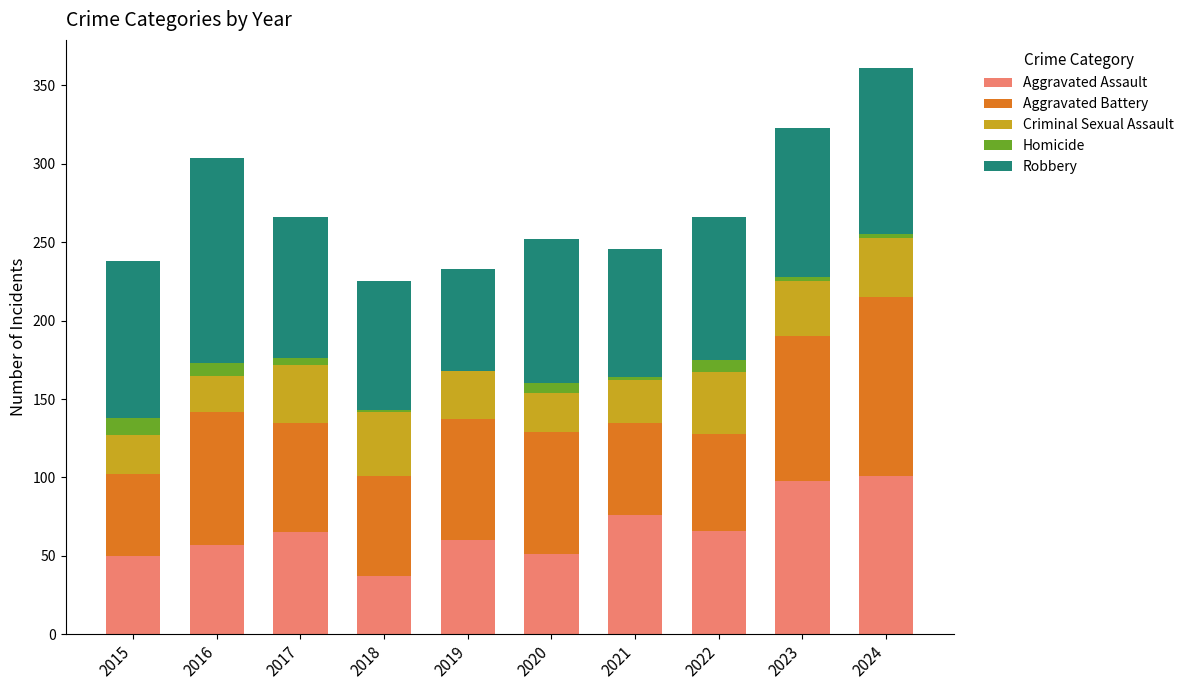

The value of Aggravated Assault at 2024 is 152. True or false?

False